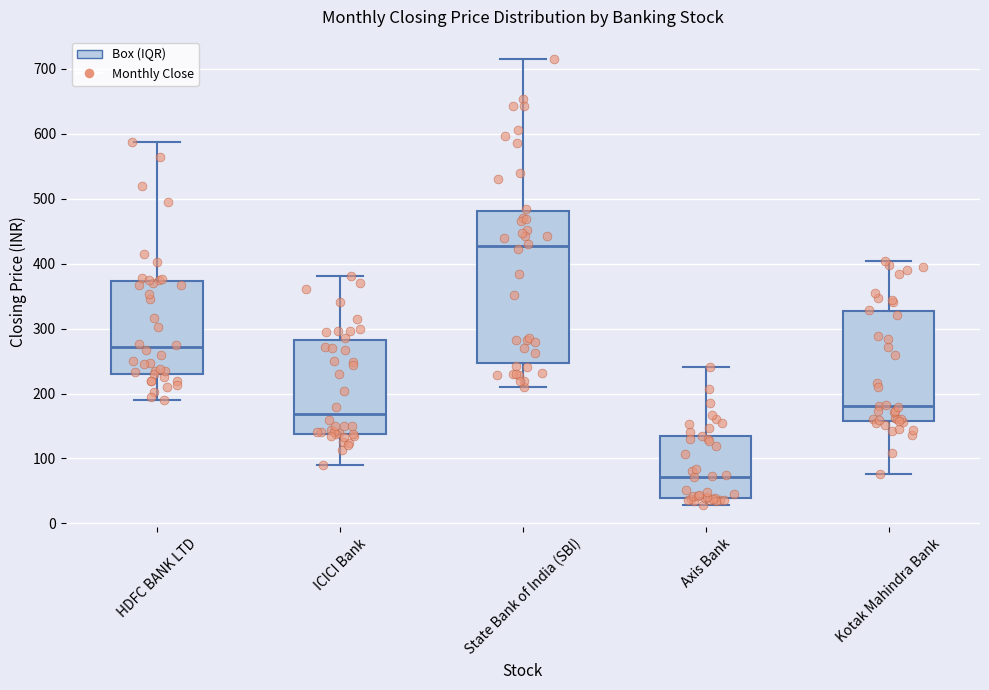

Which box's median line is the highest?

State Bank of India (SBI)